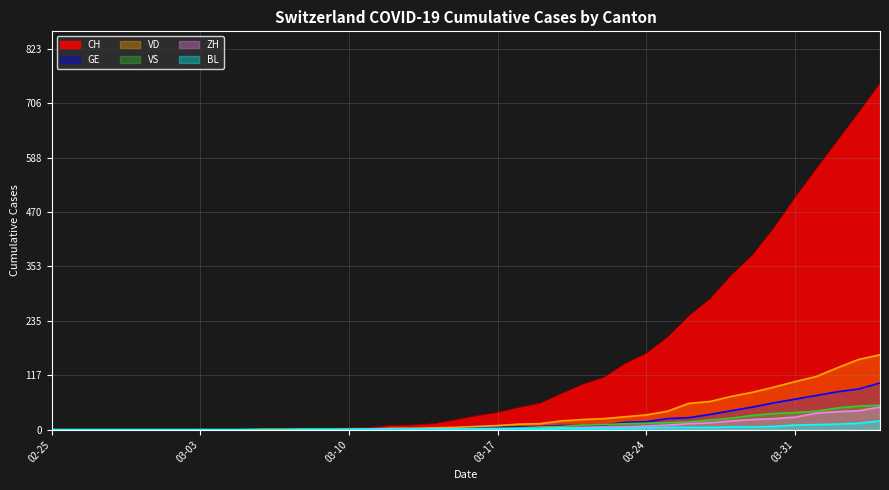

Rank the series by their maximum value, from highest to lowest.

CH, VD, GE, VS, ZH, BL